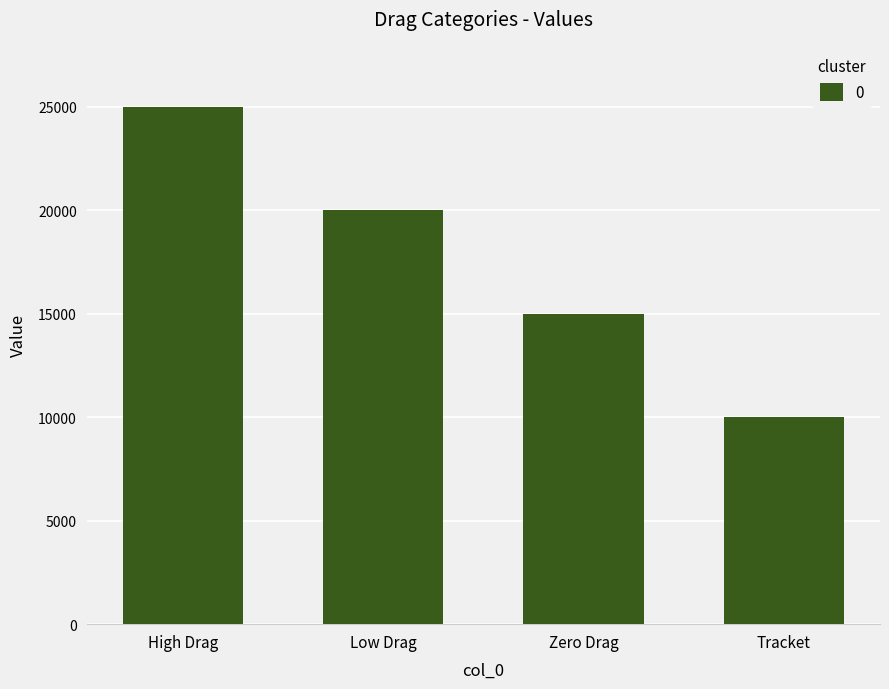

What is the change in value from High Drag to Tracket?

-15000